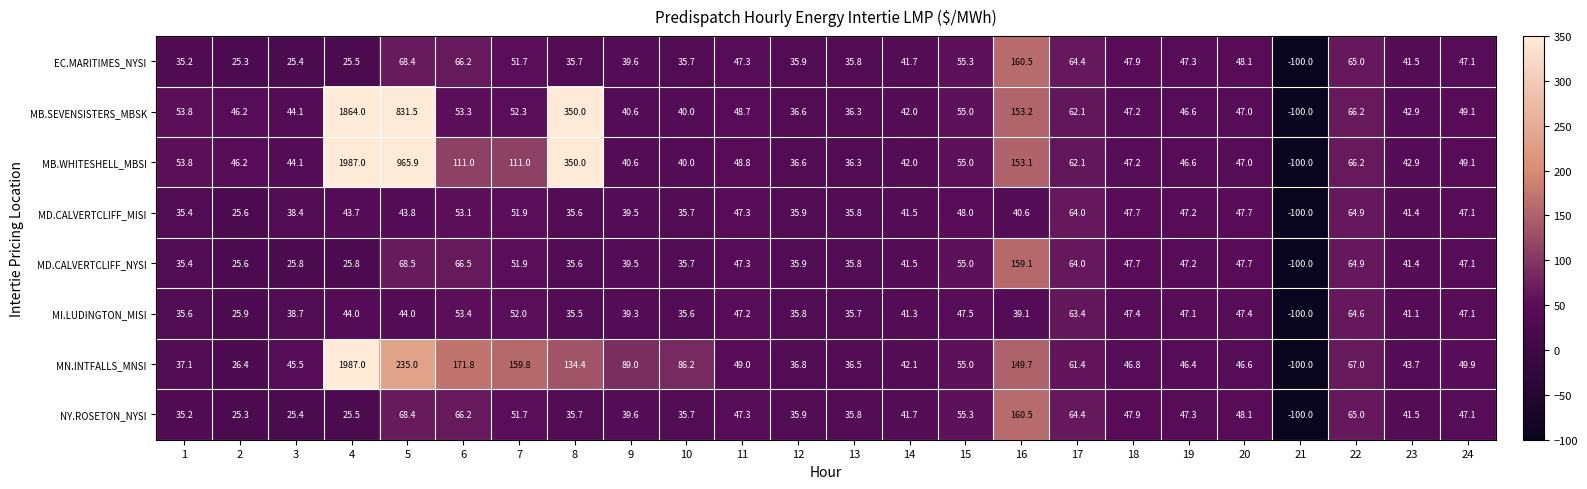

True or false: MN.INTFALLS_MNSI has a value of 2842.2 at 4.

False